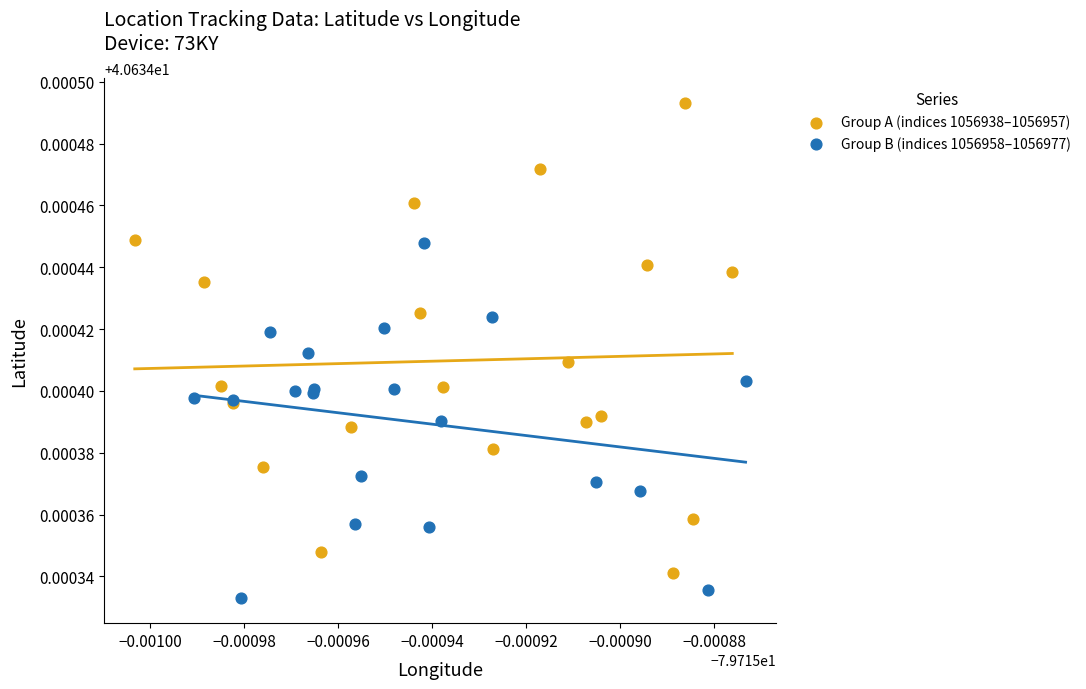

Which series reaches the maximum Y coordinate?

Group A (indices 1056938–1056957)